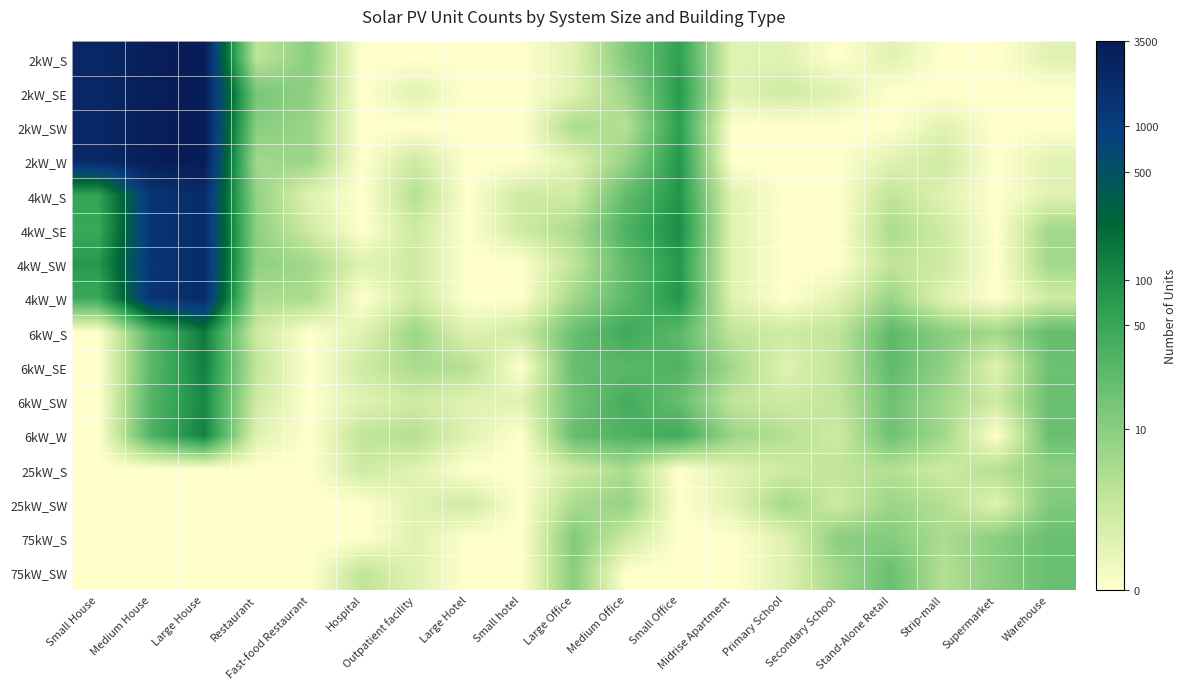

At how many categories does at least one series exceed 2?

15